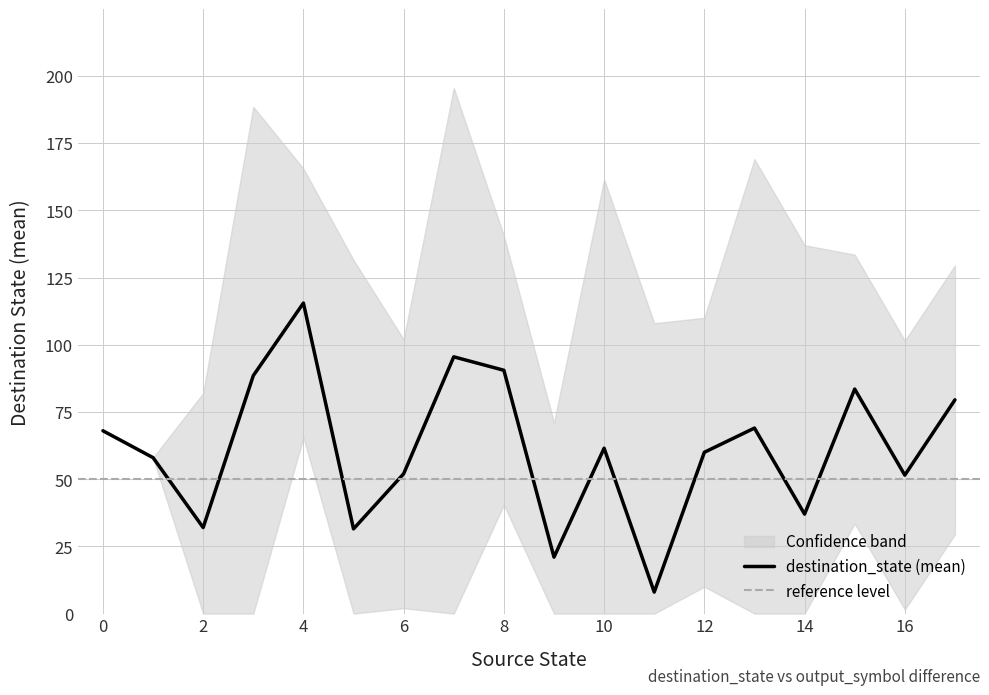

Is it true that destination_state (mean) equals 52.0 at 6?

True